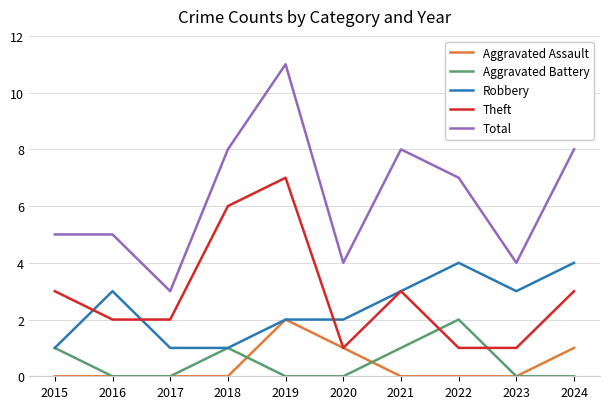

Does the chart have visible grid lines?

Yes